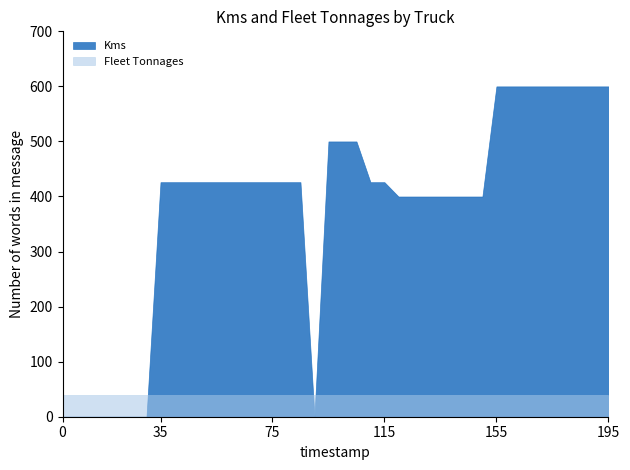

How many lines are shown in the chart?

2